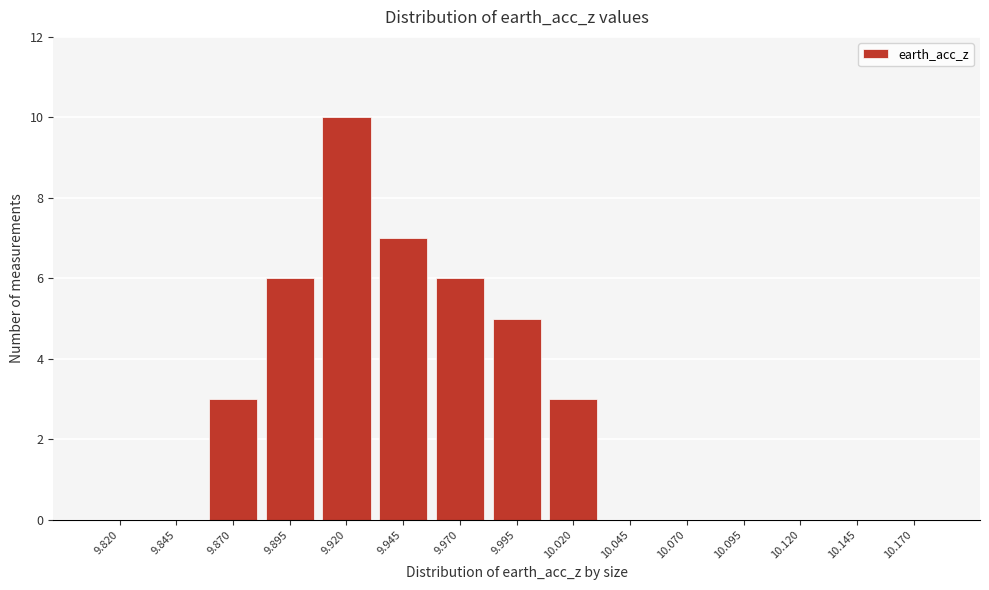

Reading left to right, list all the values displayed in this chart.

9.820=0	9.845=0	9.870=3	9.895=6	9.920=10	9.945=7	9.970=6	9.995=5	10.020=3	10.045=0	10.070=0	10.095=0	10.120=0	10.145=0	10.170=0